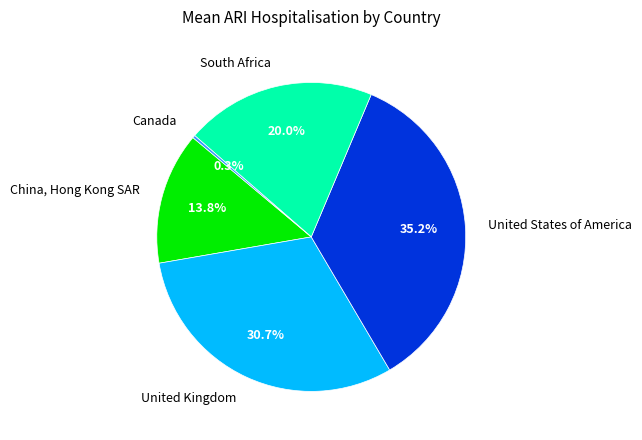

To the nearest percent, what is the difference between the largest and smallest slice percentages?

35%